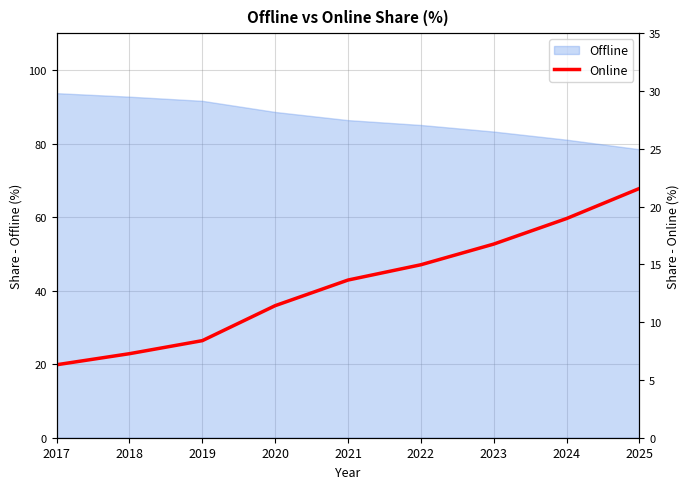

How many lines are shown in the chart?

1